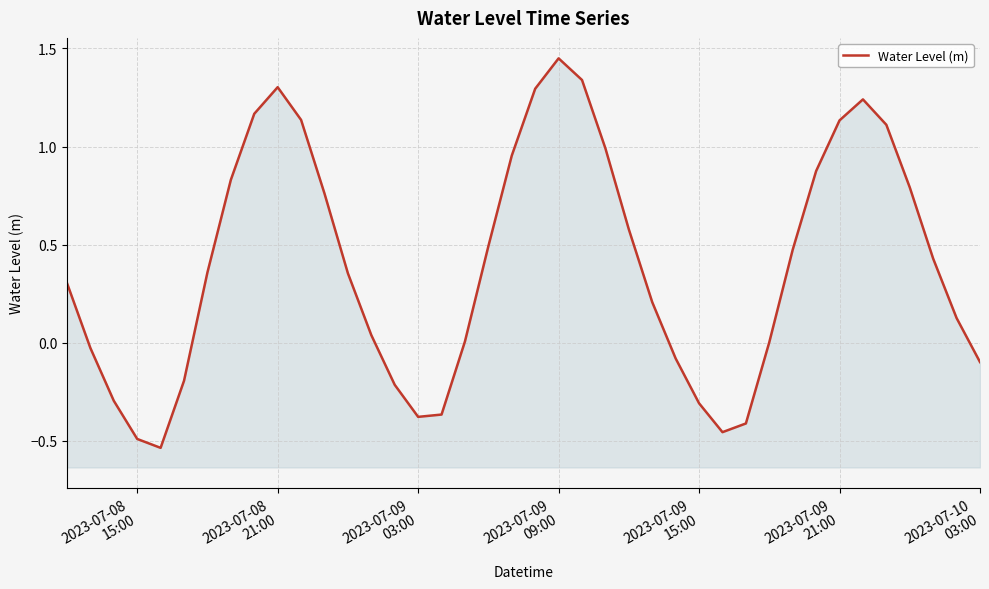

How many values are below zero?

13